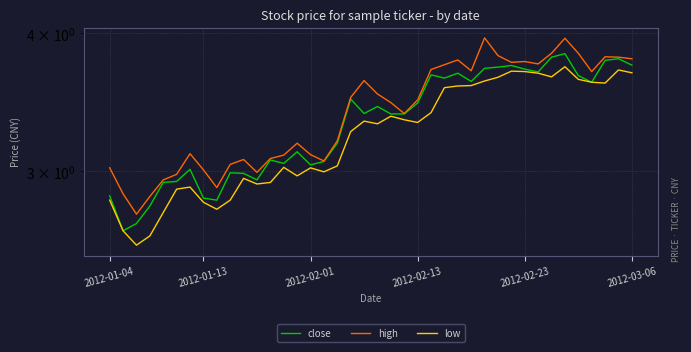

Between 26 and 34, which series saw the biggest shift?

high